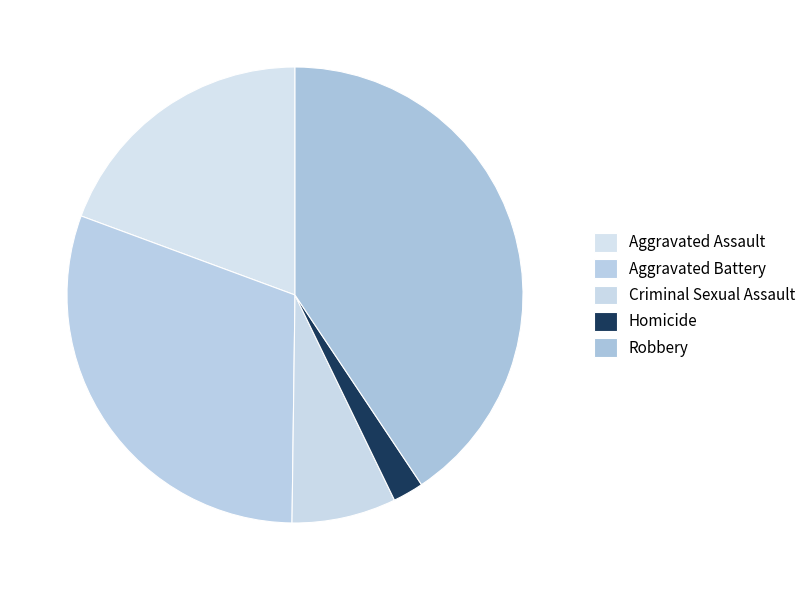

What is the ratio of the value at Aggravated Battery to the value at Criminal Sexual Assault?

4.1